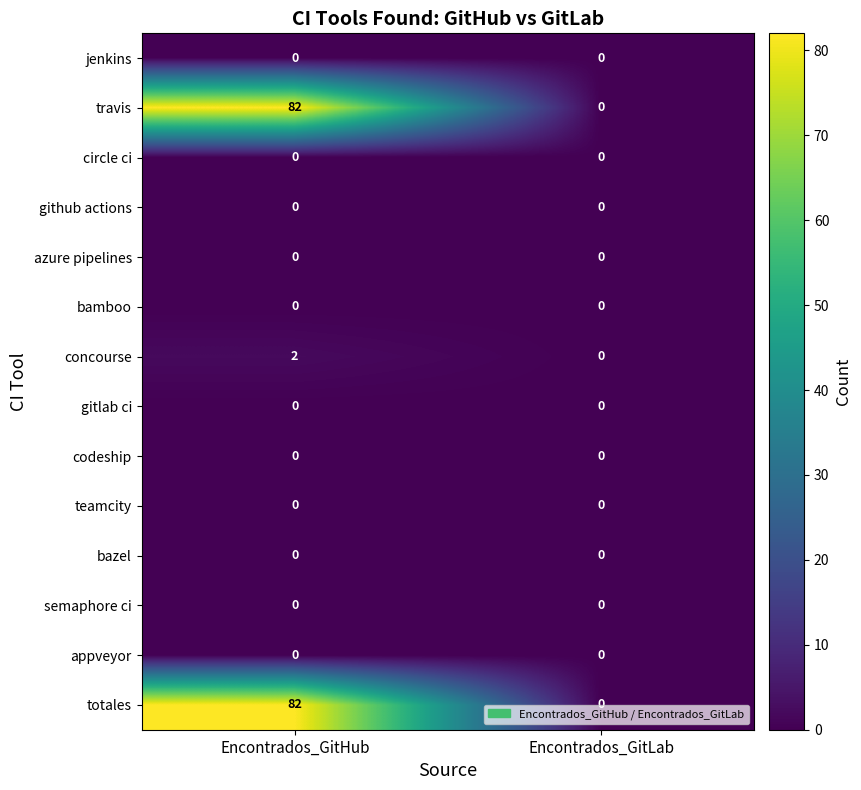

The value of concourse at Encontrados_GitLab is 1. True or false?

False